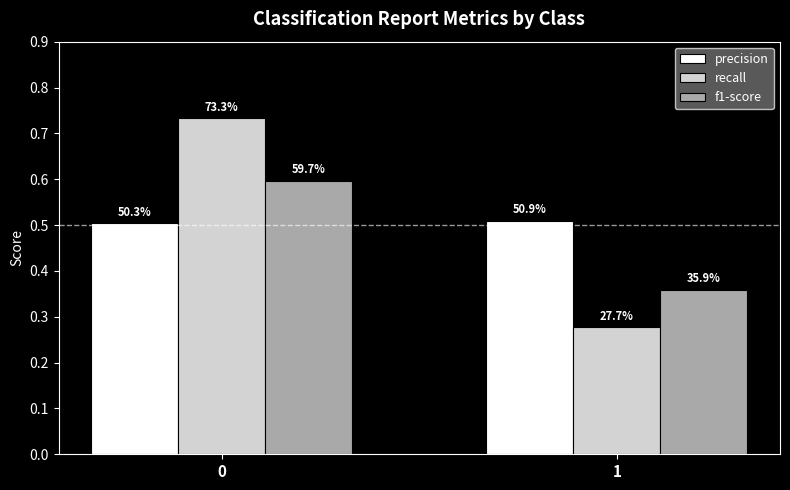

True or false: precision has a value of 0.5 at 0.

True